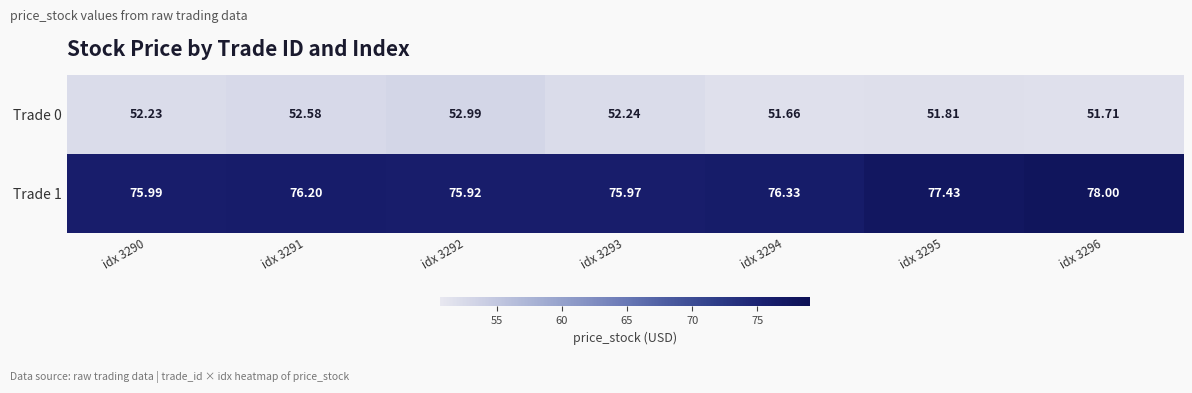

Is the value of Trade 0 at idx 3296 greater than the value of Trade 1 at idx 3293?

No